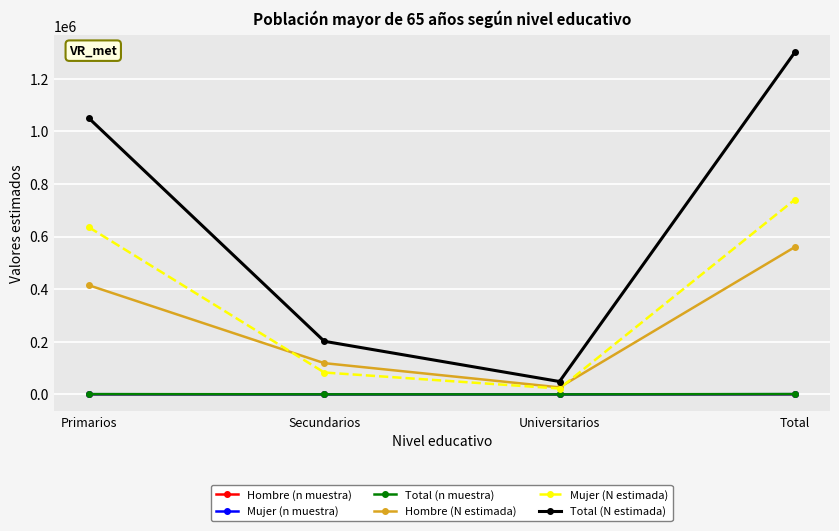

How many lines are shown in the chart?

6